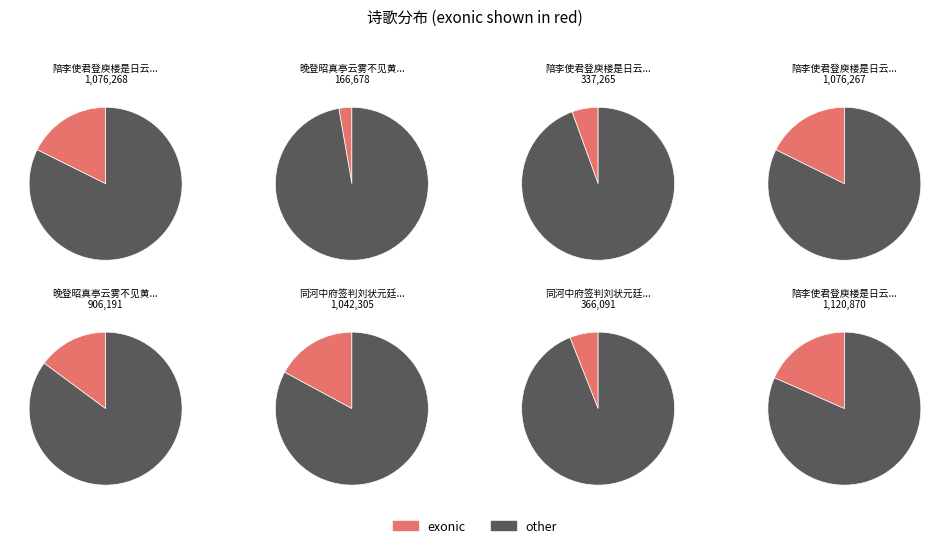

Count the number of slices in the pie.

8